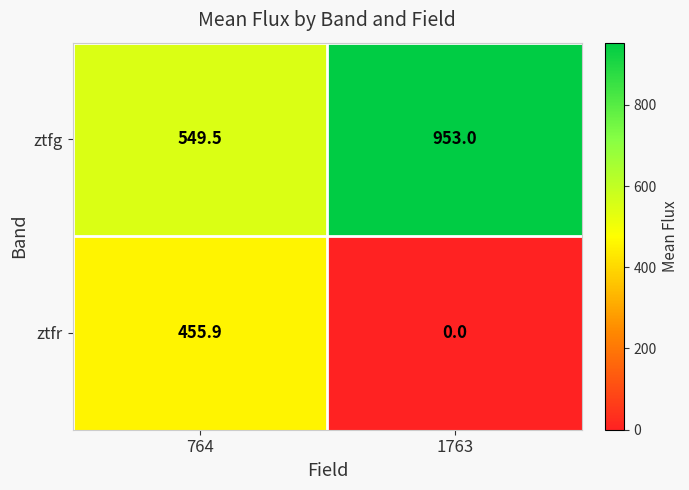

How many series are shown in this chart?

2